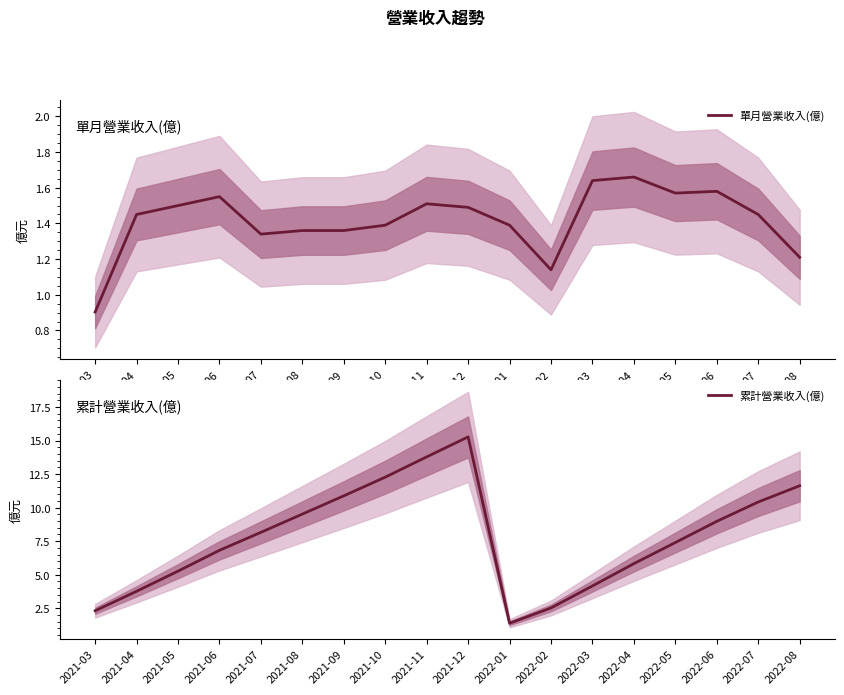

At how many categories does at least one series exceed 7?

10